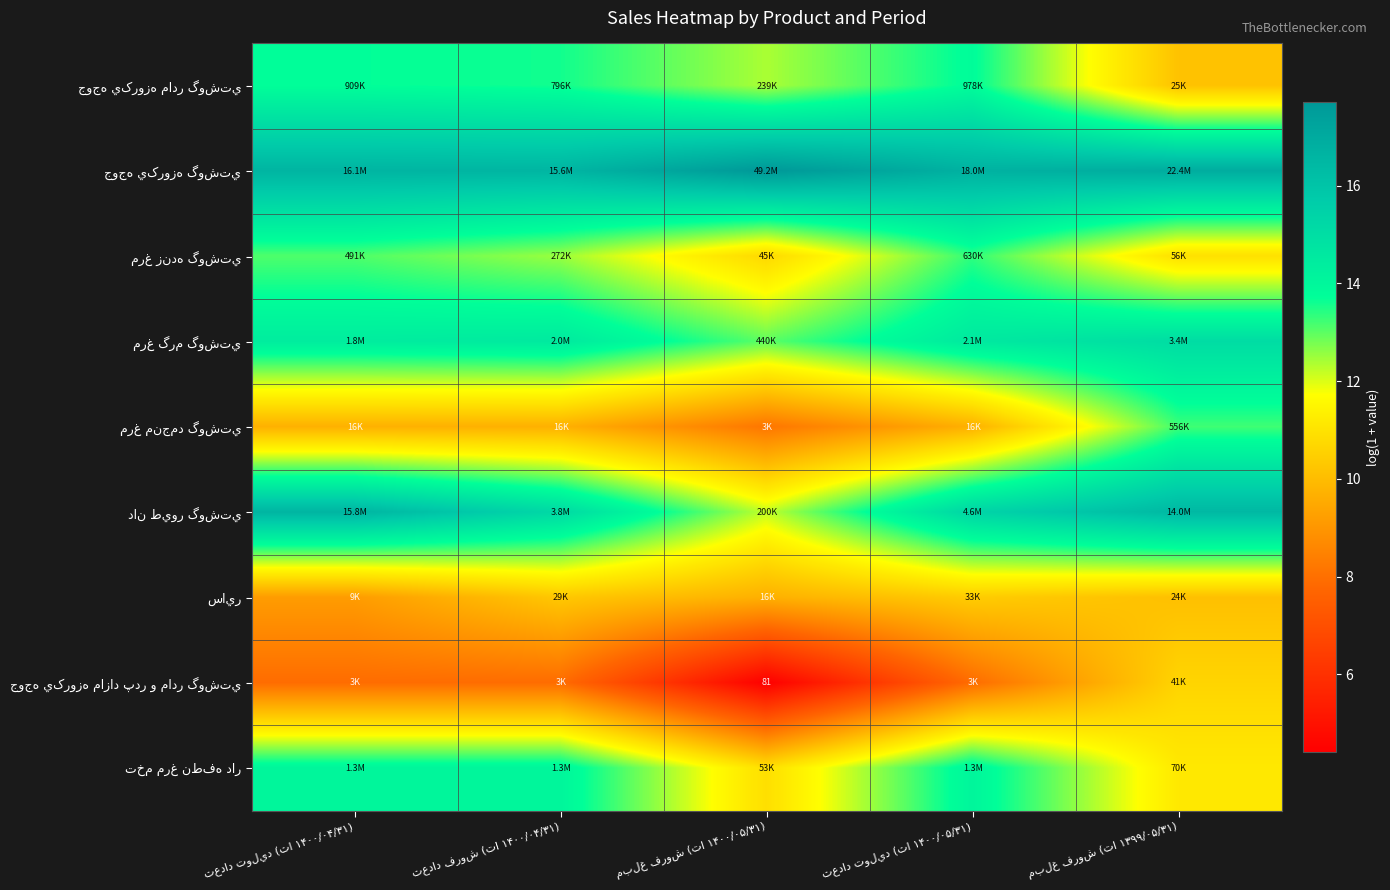

What is the average value of the جوجه يکروزه مازاد پدر و مادر گوشتي series?

7.7